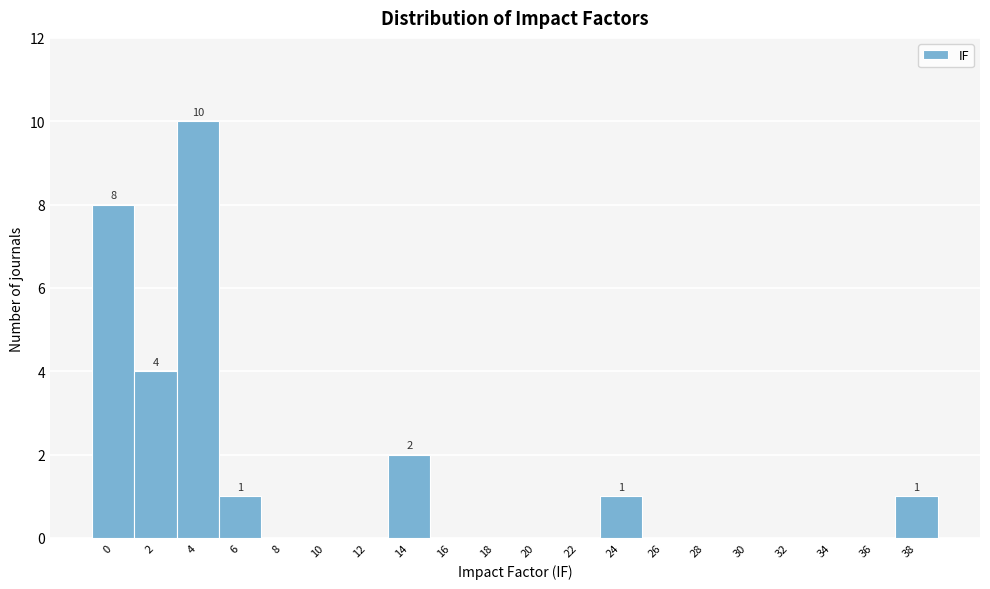

Reading left to right, list all the values displayed in this chart.

0=8	2=4	4=10	6=1	8=0	10=0	12=0	14=2	16=0	18=0	20=0	22=0	24=1	26=0	28=0	30=0	32=0	34=0	36=0	38=1